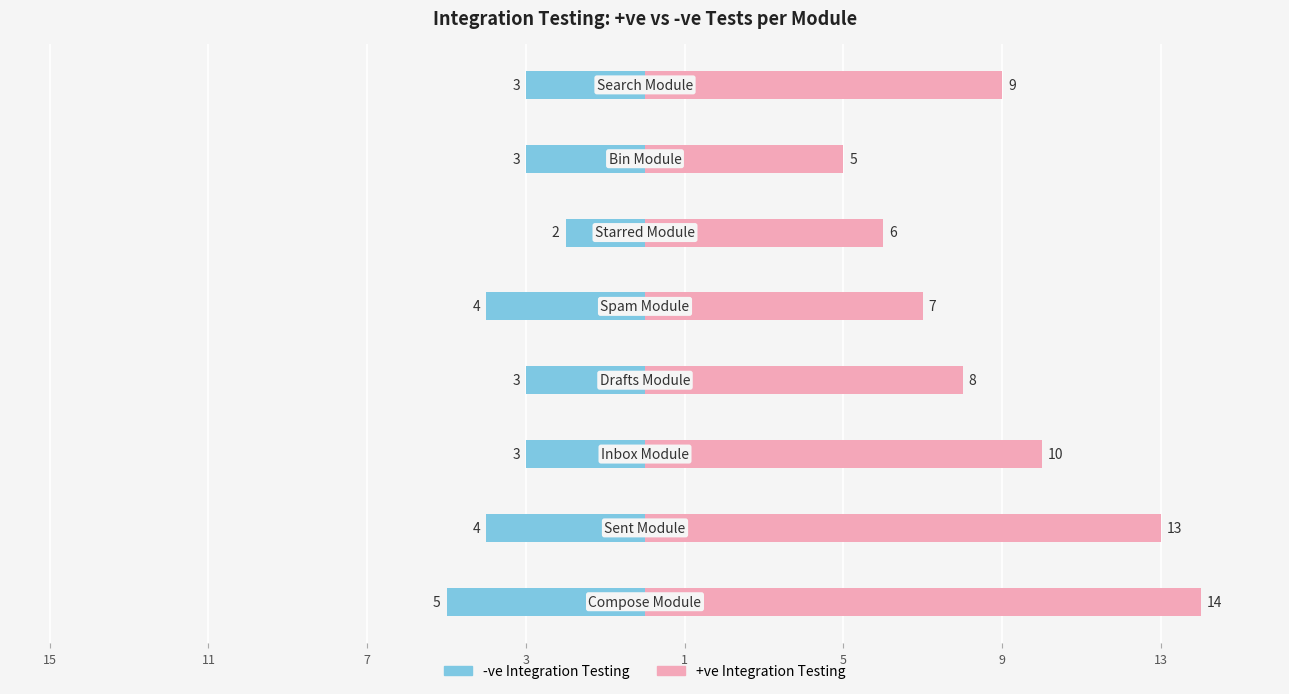

Reading left to right, list all the values displayed in this chart.

+ve Integration Testing: 15=14	11=13	7=10	3=8	1=7	5=6	9=5	13=9
-ve Integration Testing: 15=-5	11=-4	7=-3	3=-3	1=-4	5=-2	9=-3	13=-3